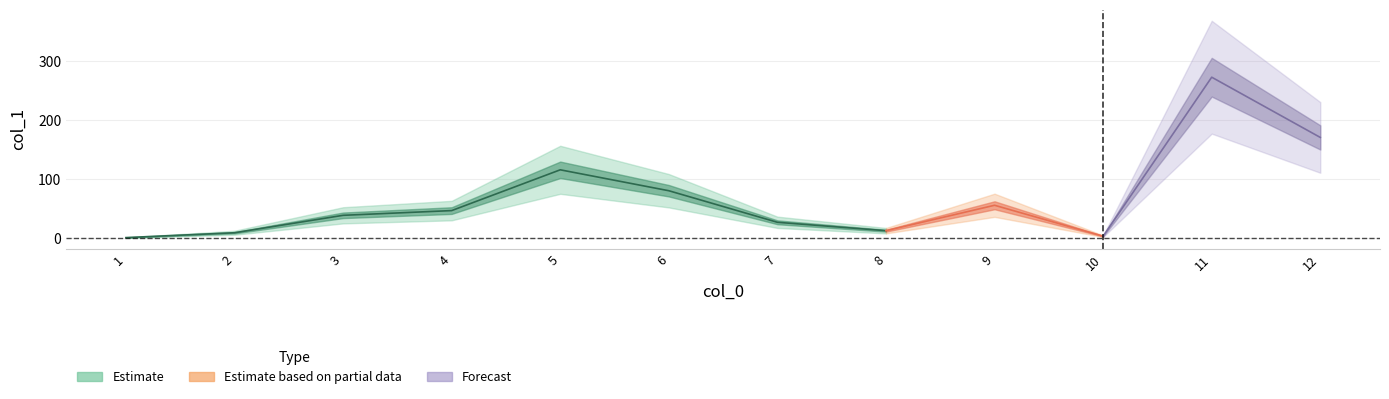

What is the approximate value at 1?

1.4